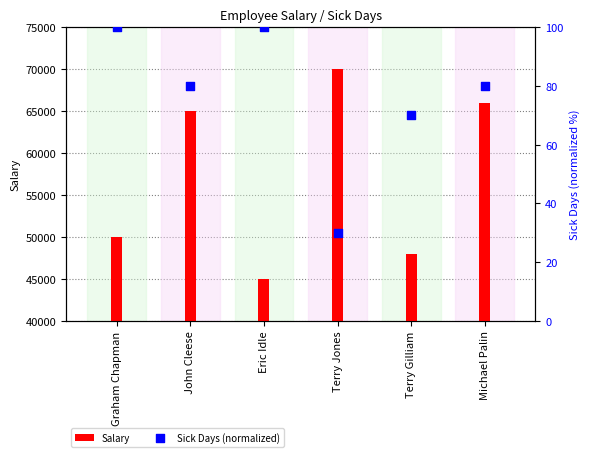

Is the value of Sick Days (normalized) at Graham Chapman greater than the value of Salary at Terry Jones?

No